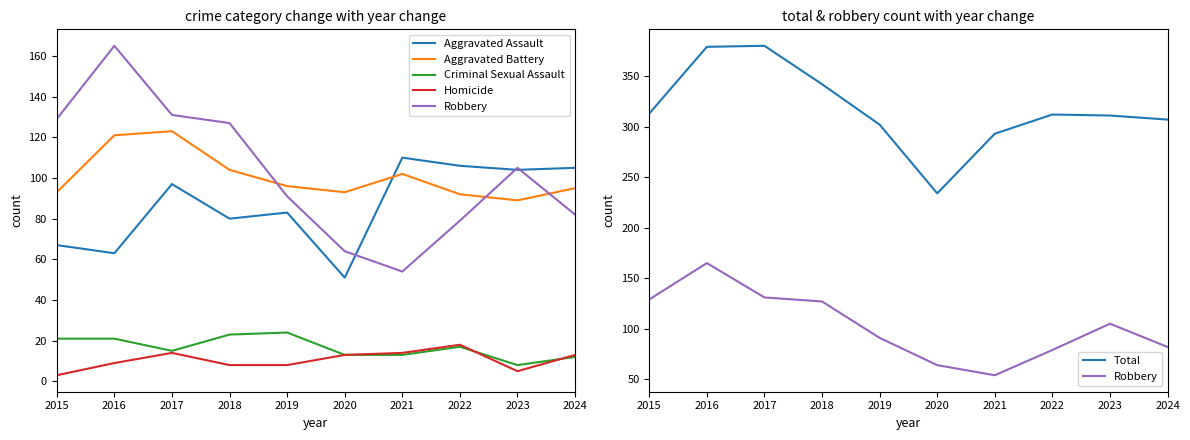

True or false: Homicide and Aggravated Assault intersect in this chart.

False